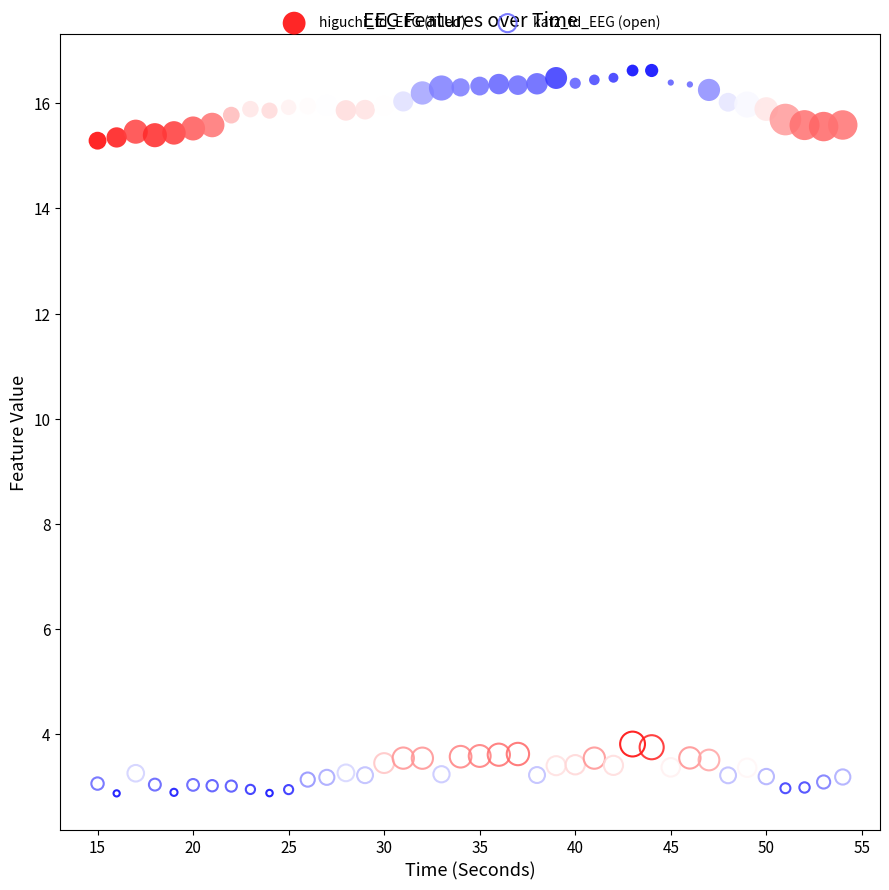

Which series has the widest spread of Y values?

higuchi_fd_EEG (filled)